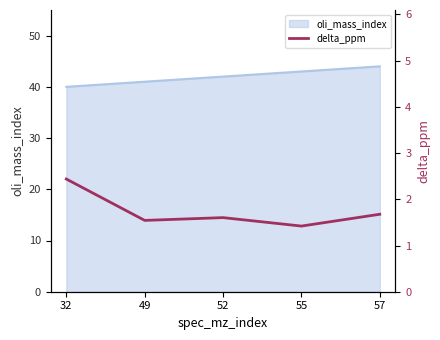

What is the minimum value shown in the chart?

1.4